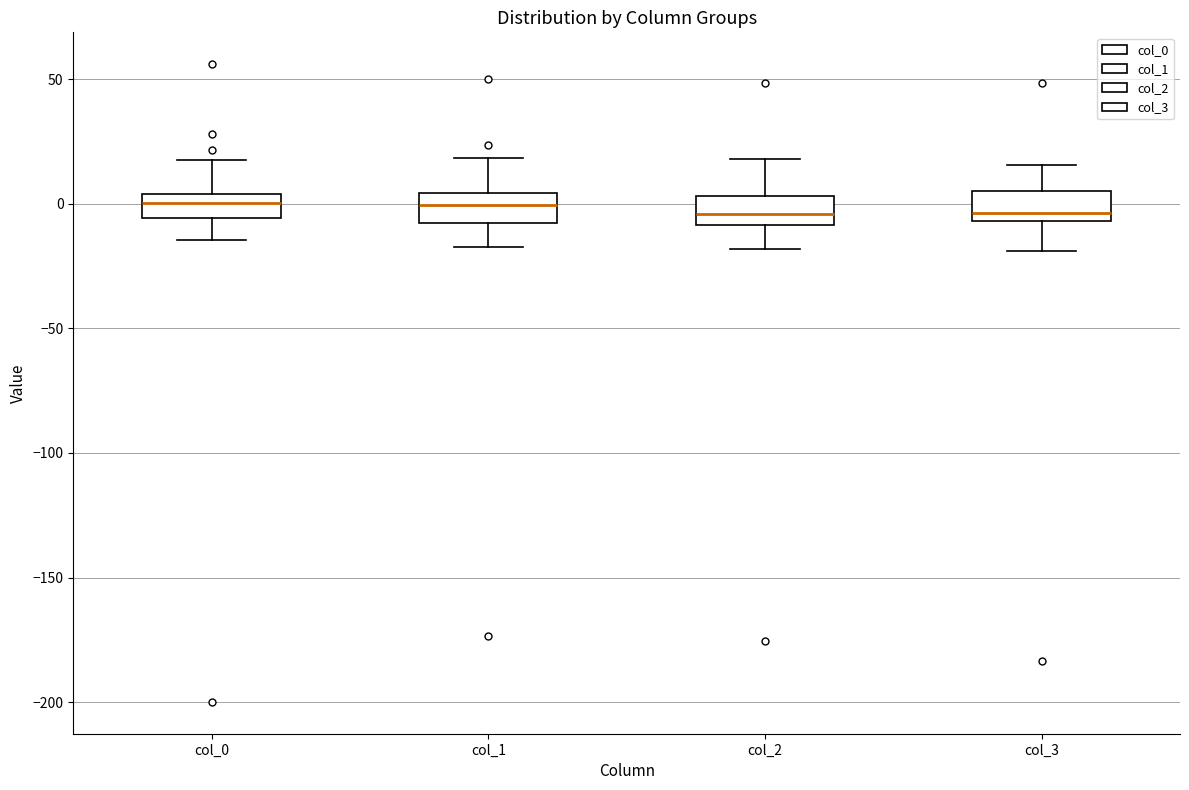

Reading left to right, read every box against the y-axis: the position of its median line, the range the box covers, and the ends of its whiskers. The values are not printed on the chart, so give them approximately, as read against the axis.

col_0: median 0, box -5 to 5, whiskers -15 to 20
col_1: median 0, box -10 to 5, whiskers -15 to 20
col_2: median -5, box -10 to 5, whiskers -20 to 20
col_3: median -5 (just above the box's lower edge), box -5 to 5, whiskers -20 to 15